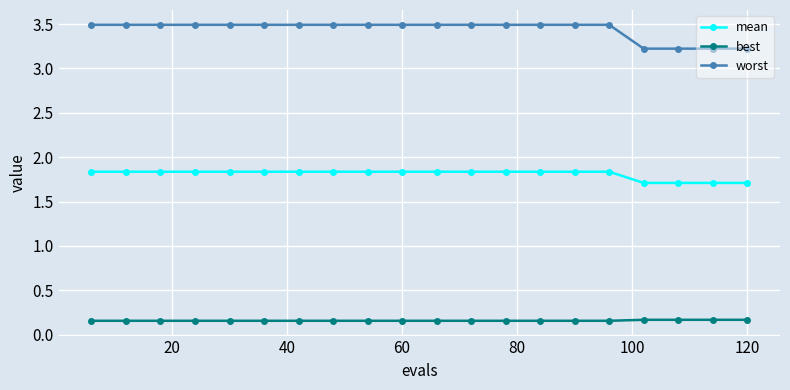

How many lines are shown in the chart?

3